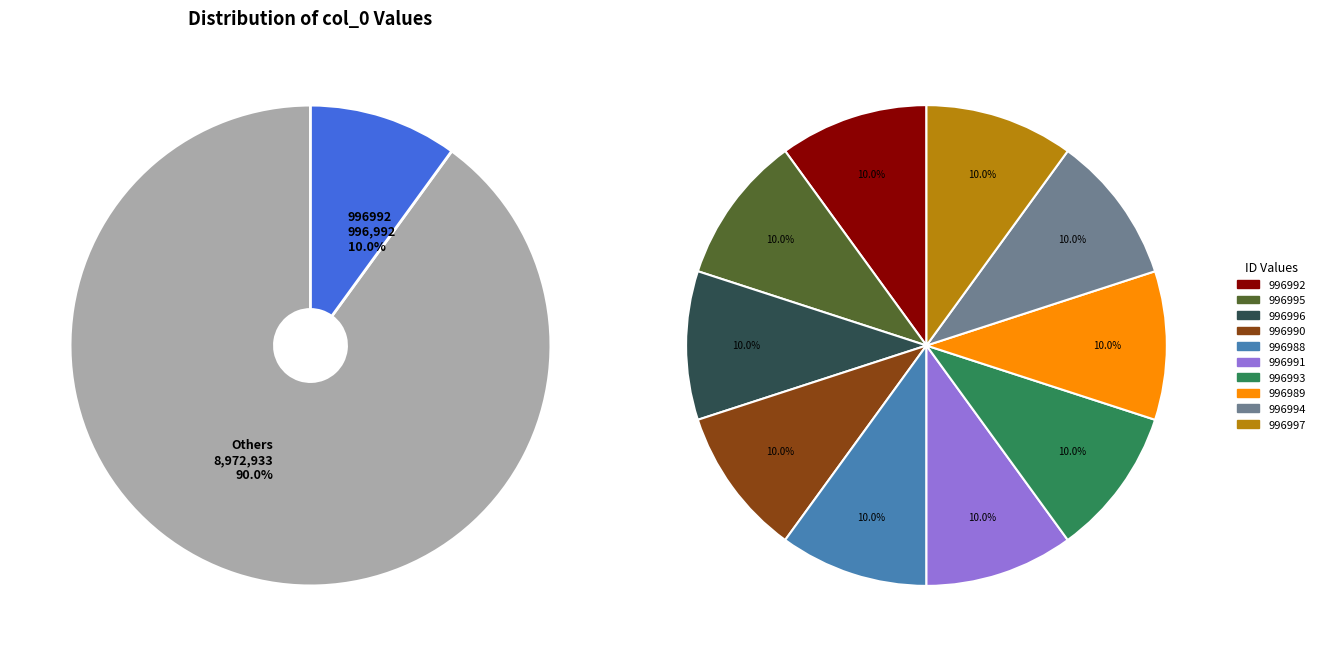

How many slices are in this pie chart?

10